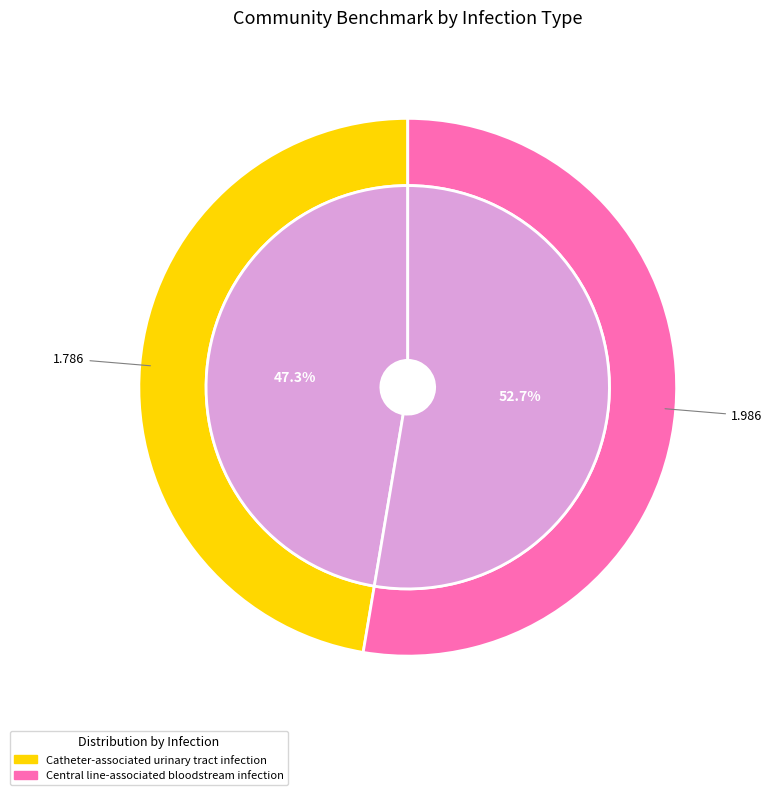

To the nearest percent, what portion does Catheter-associated urinary tract infection represent?

47%